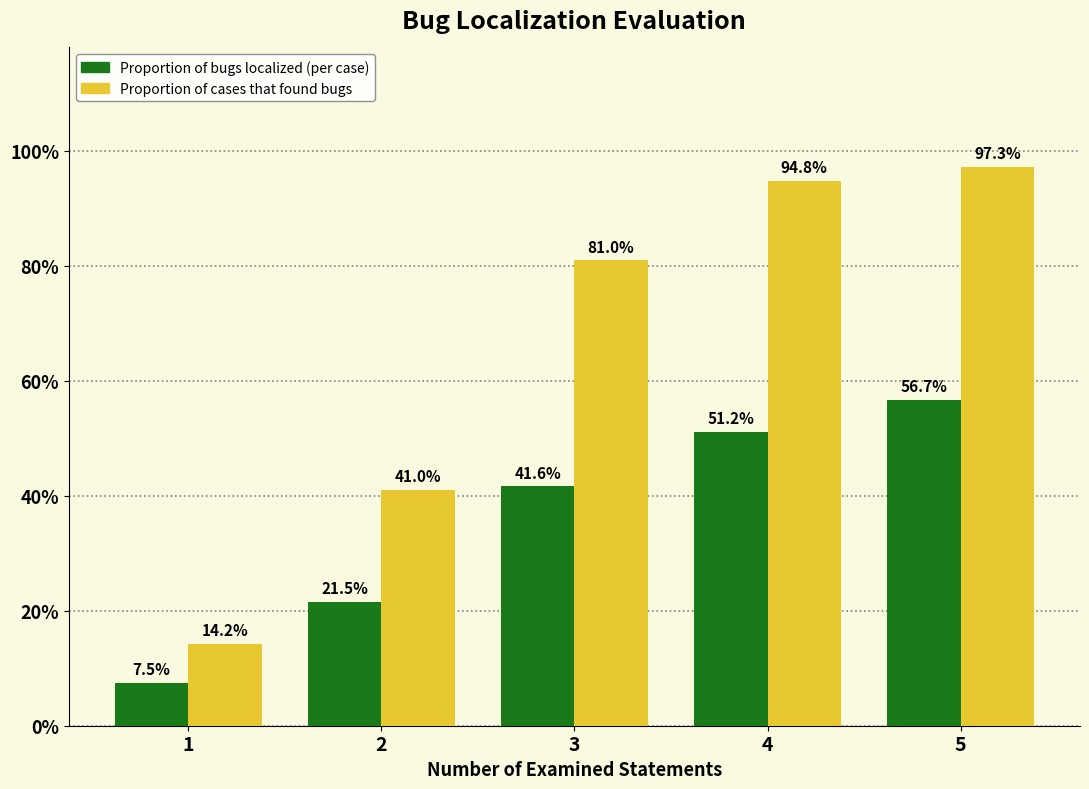

Where is Proportion of cases that found bugs nearest to the value 0?

1